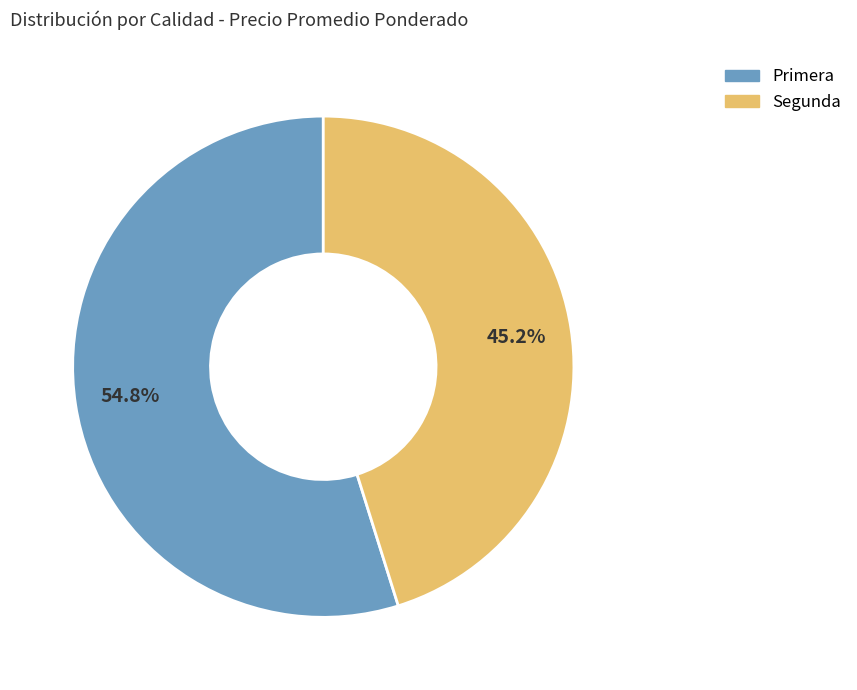

What is the largest slice in the pie chart?

Primera